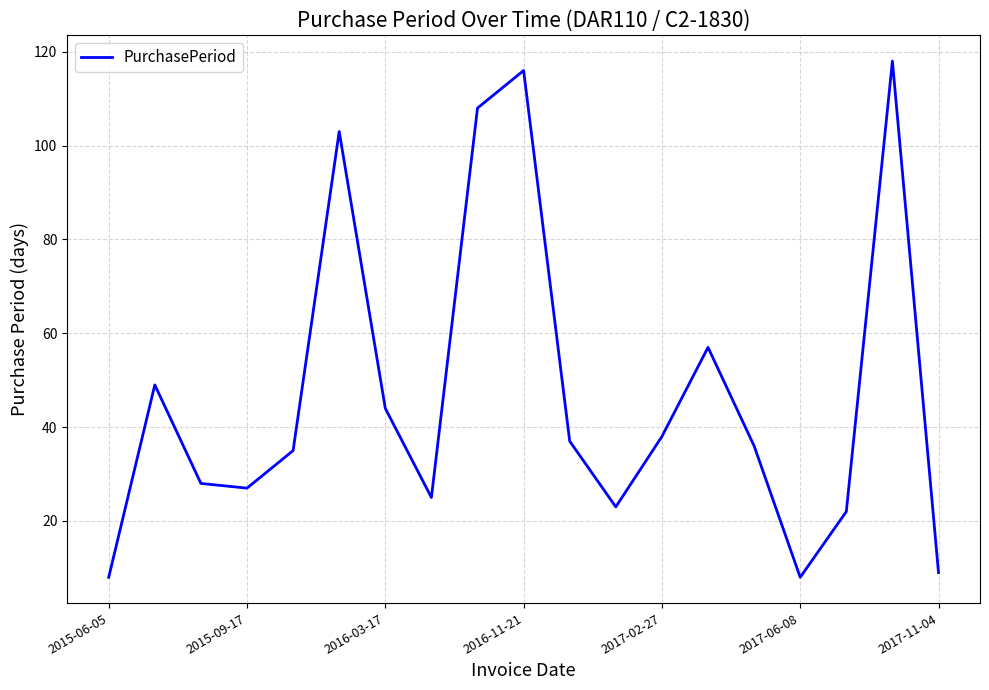

What is the maximum value shown in the chart?

118